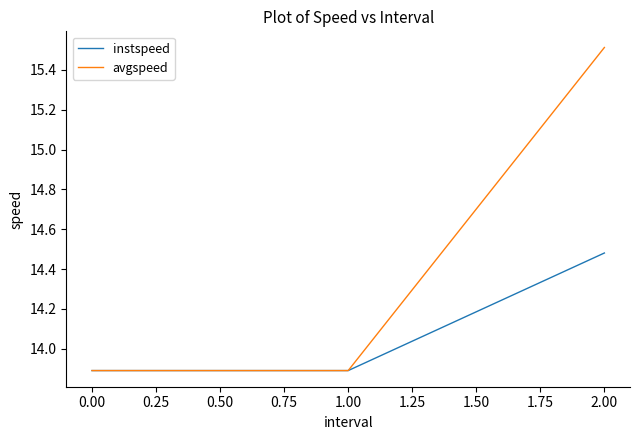

Which series has the widest spread of values?

avgspeed